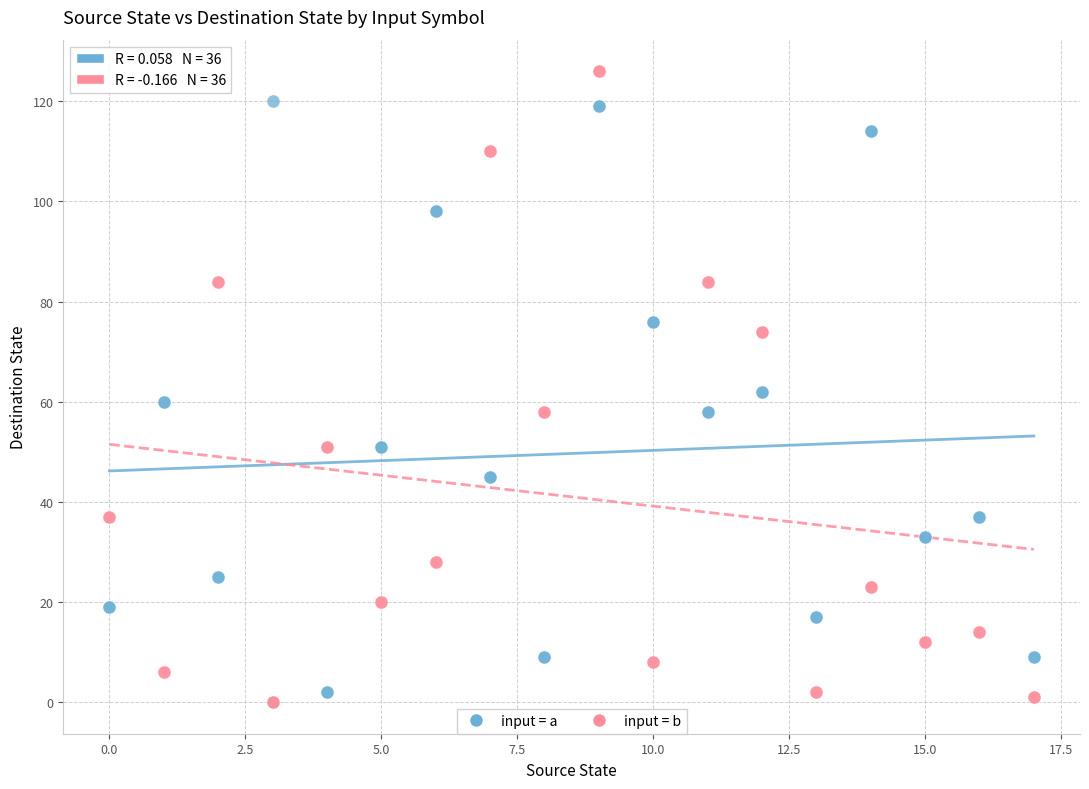

Which series reaches the maximum Y coordinate?

input = b